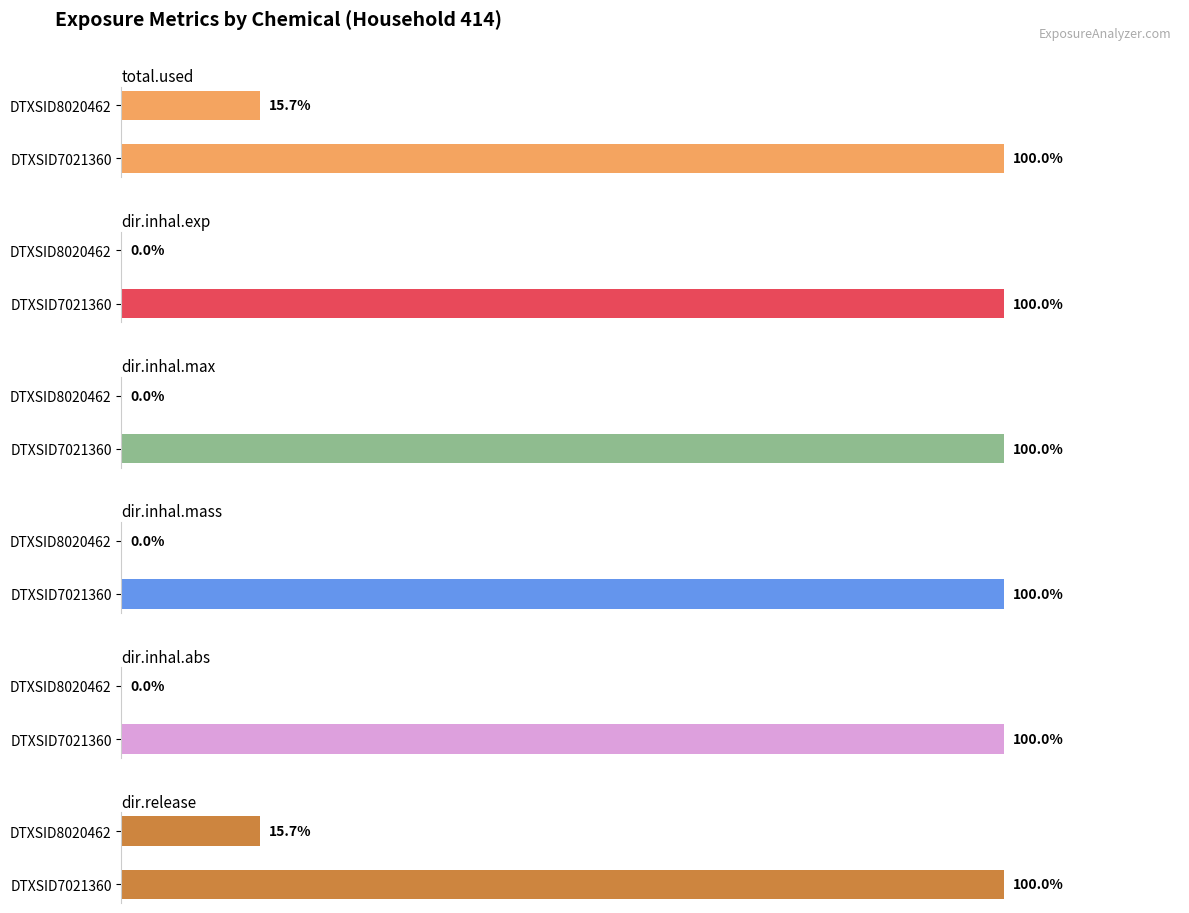

Is the value of dir.inhal.max at DTXSID7021360 greater than the value of dir.release at DTXSID7021360?

No